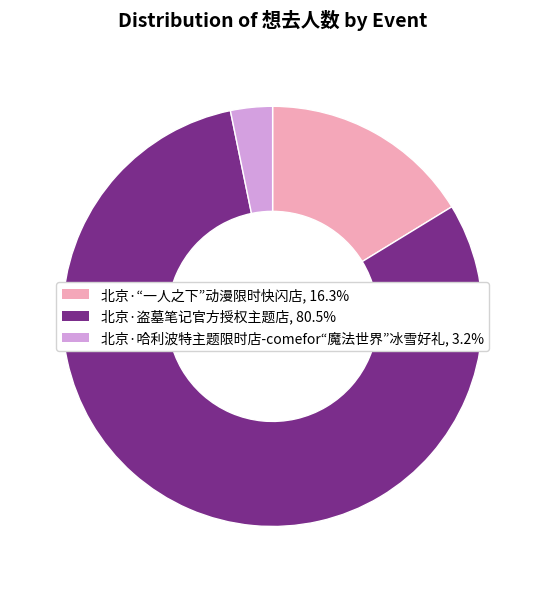

Which slice is the smallest?

北京·哈利波特主题限时店-comefor“魔法世界”冰雪好礼